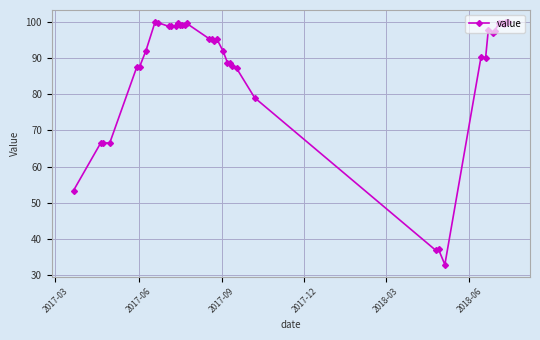

What is the average value?

87.4